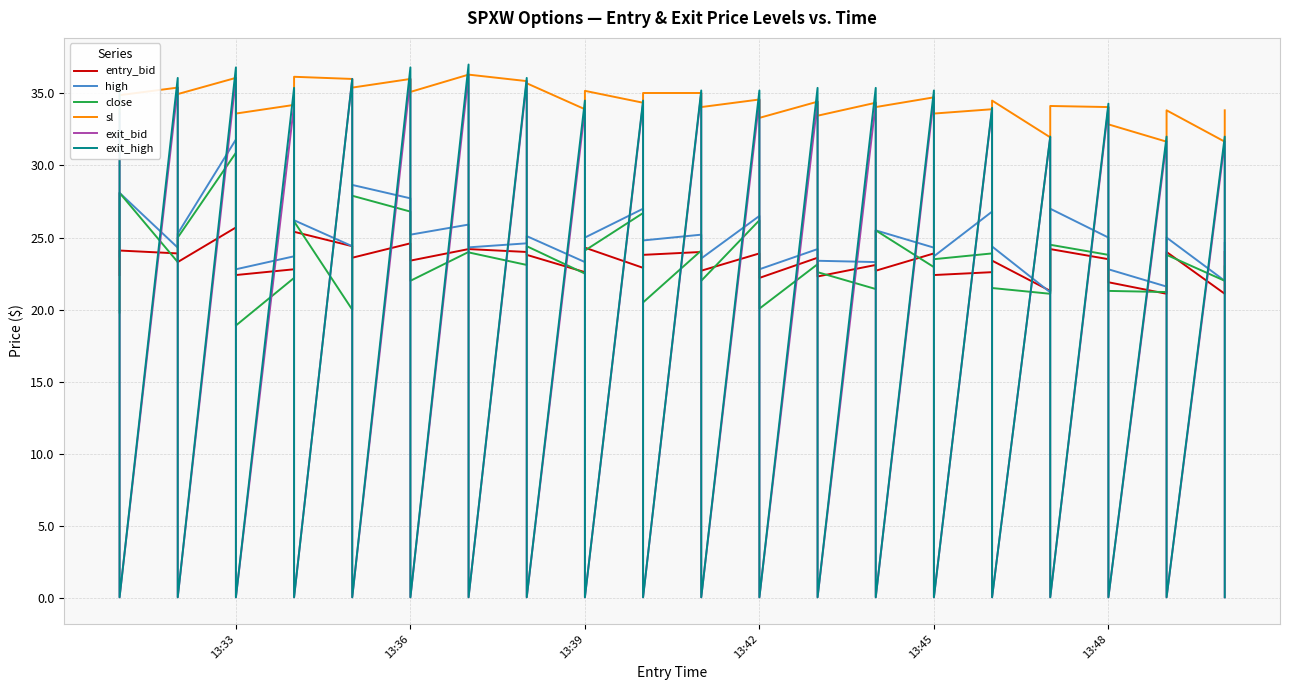

How many interior local valleys does the exit_high series have?

19